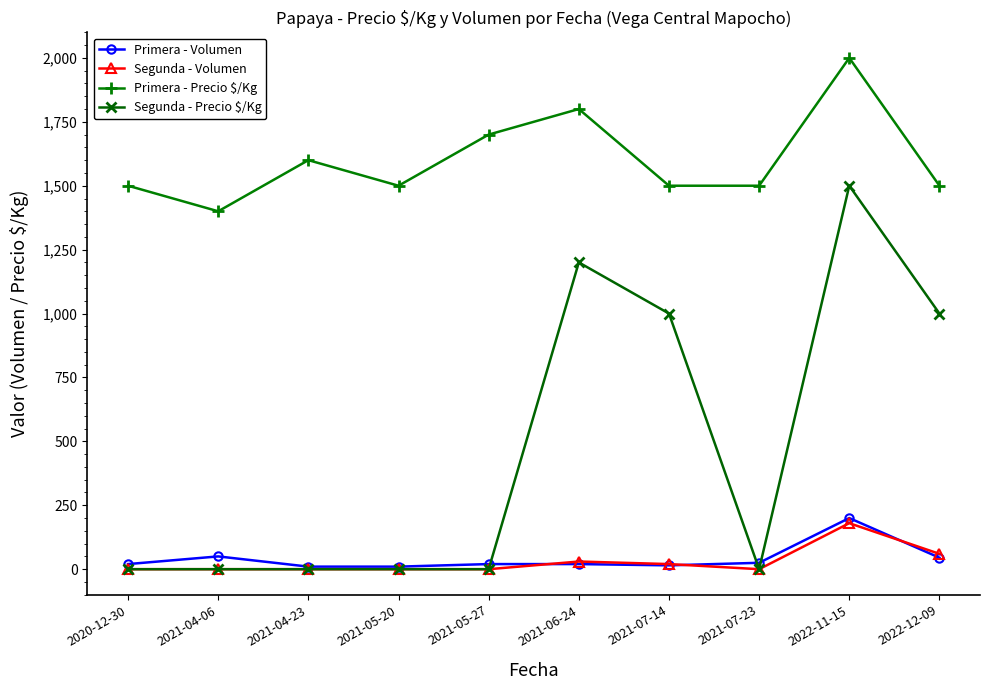

What is the difference between the maximum and second lowest values in the Primera - Volumen series?

190